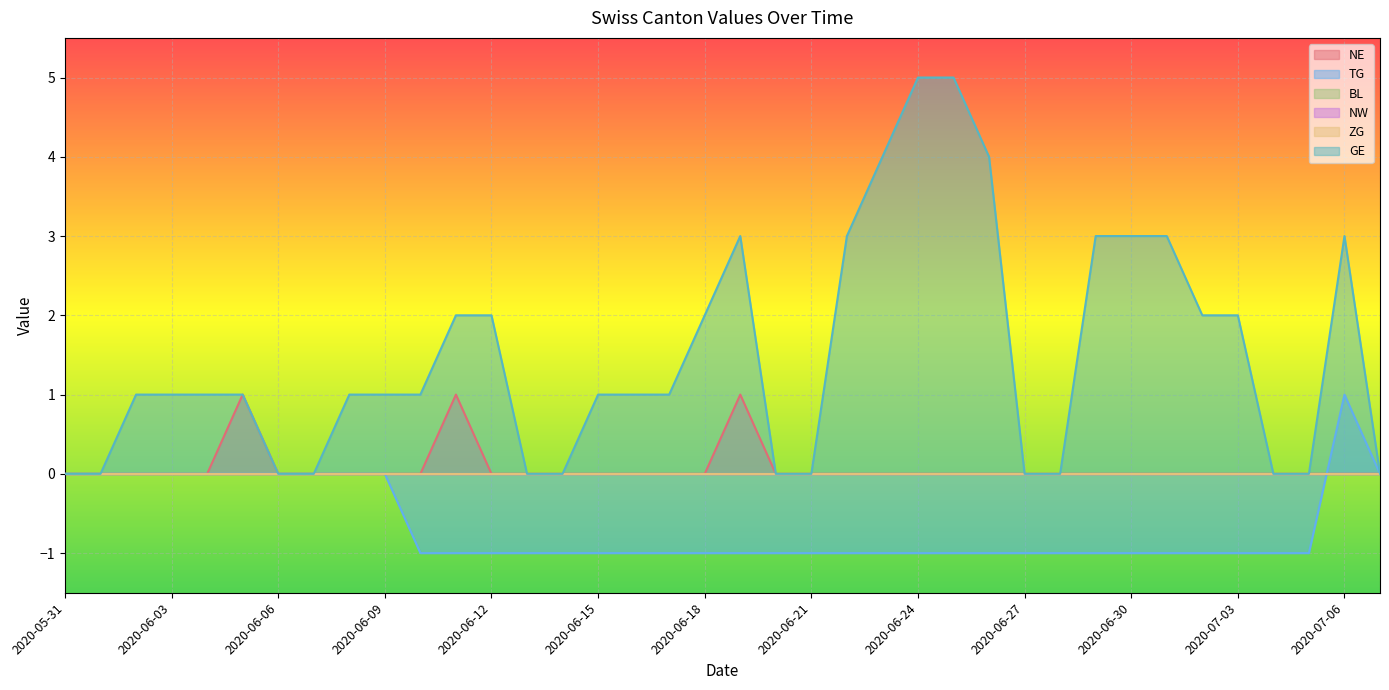

What position from the right is 2020-07-06?

2